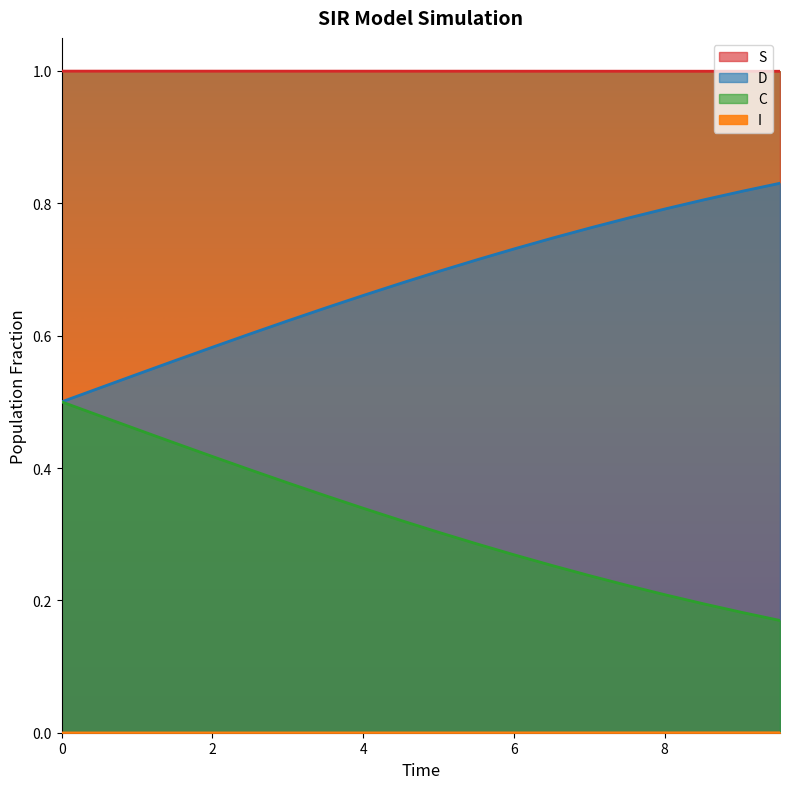

What is the value of the S point at the 11th from the left?

1.0